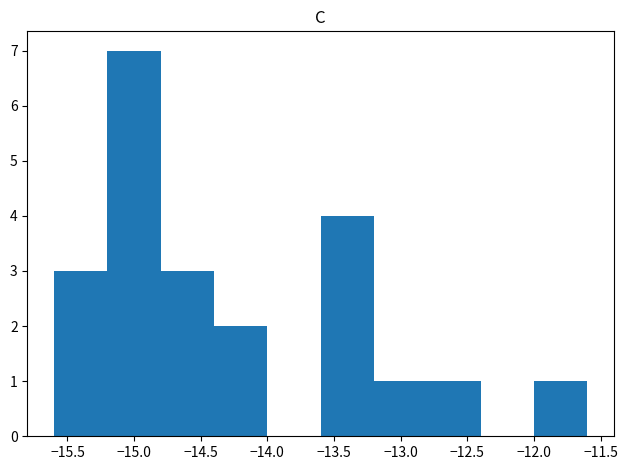

What is the height of the bar covering -14.8 to -14.4 on the x-axis? The values are not printed on the chart, so give them approximately, as read against the axis.

3